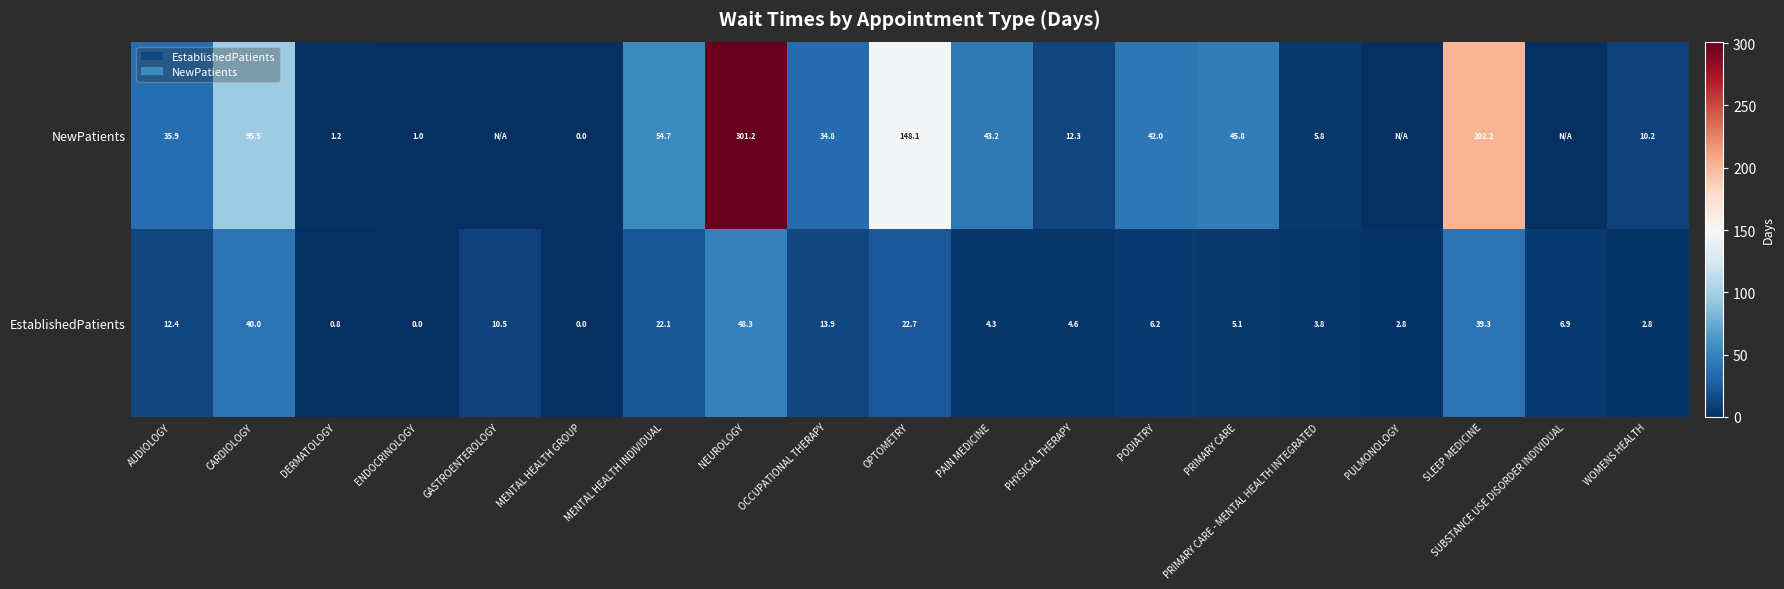

What is the difference between the second highest and second lowest values in the EstablishedPatients series?

40.0